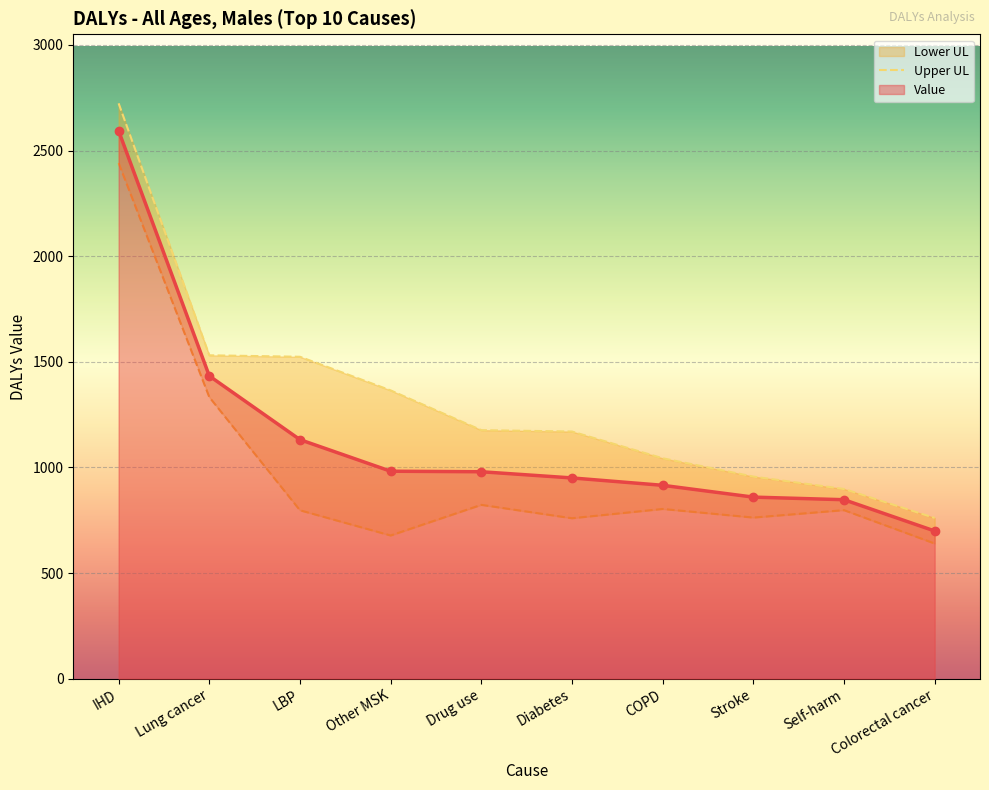

The value of Value at Colorectal cancer is 699.3. True or false?

True